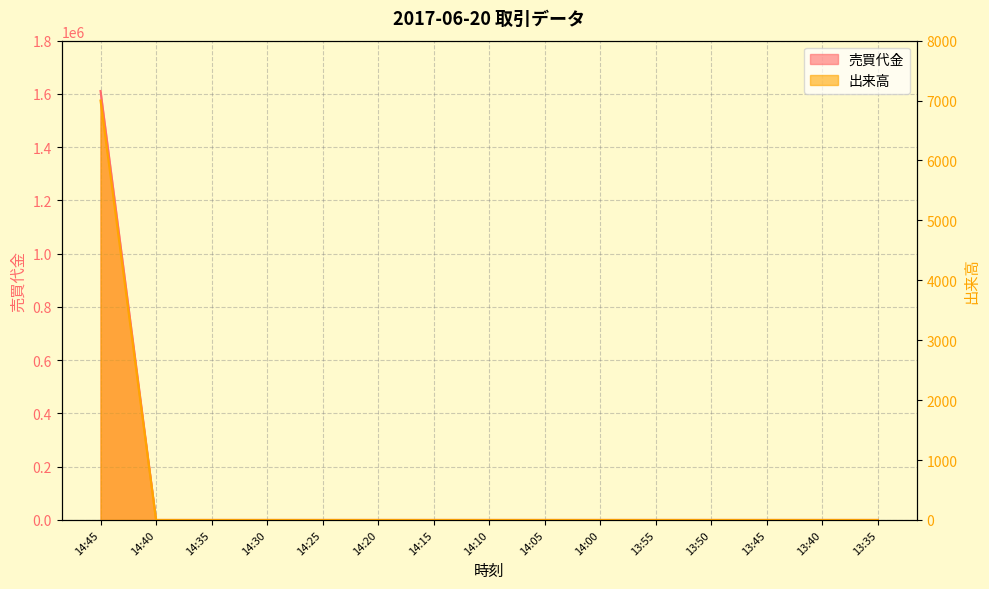

What are all the series names shown in the legend?

売買代金, 出来高